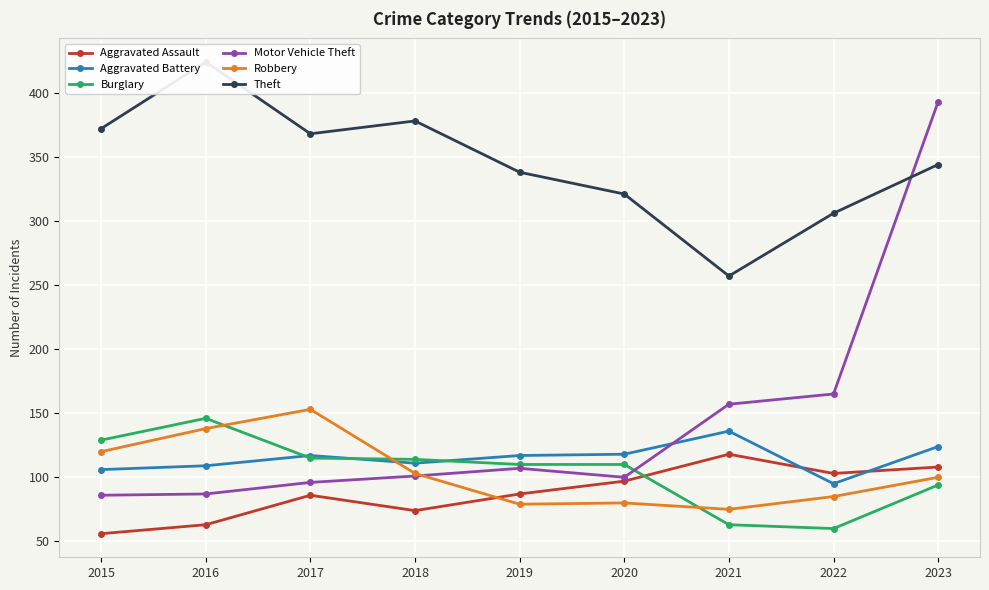

What is the sum of all Aggravated Battery values?

1033